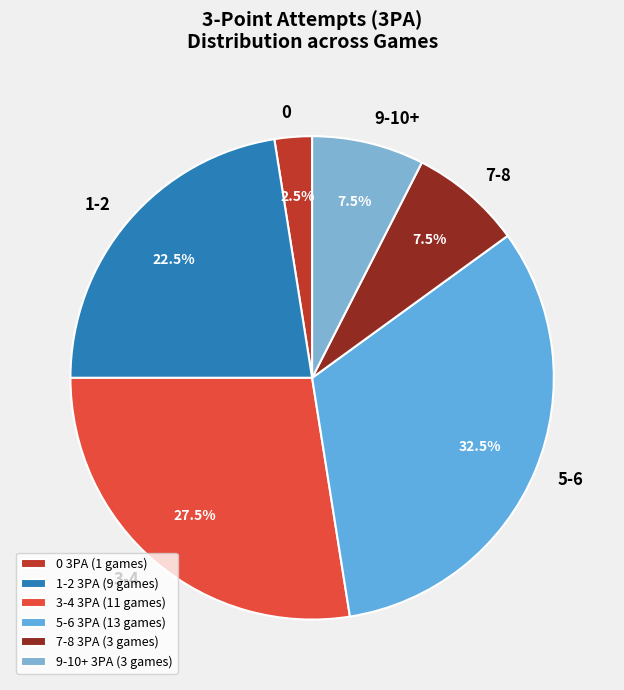

Is there a majority slice in this chart?

No